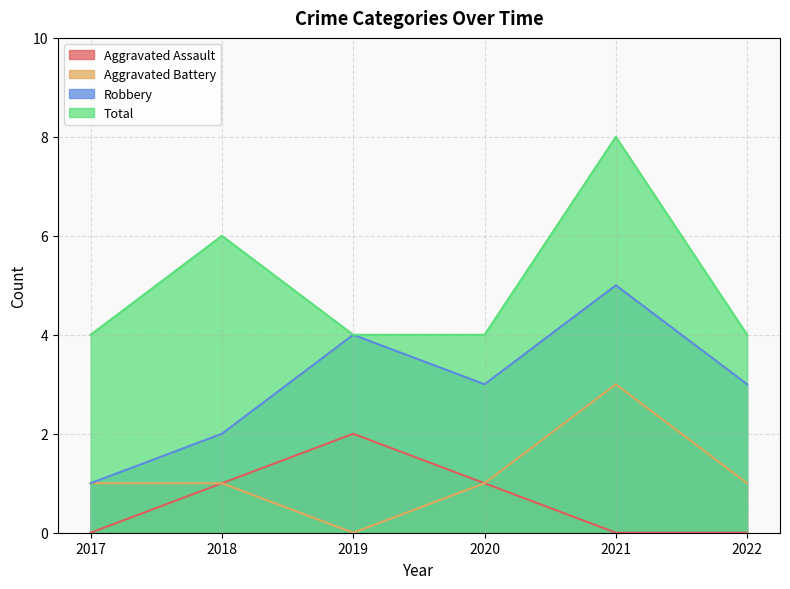

At which label does Aggravated Battery first exceed 1?

2021